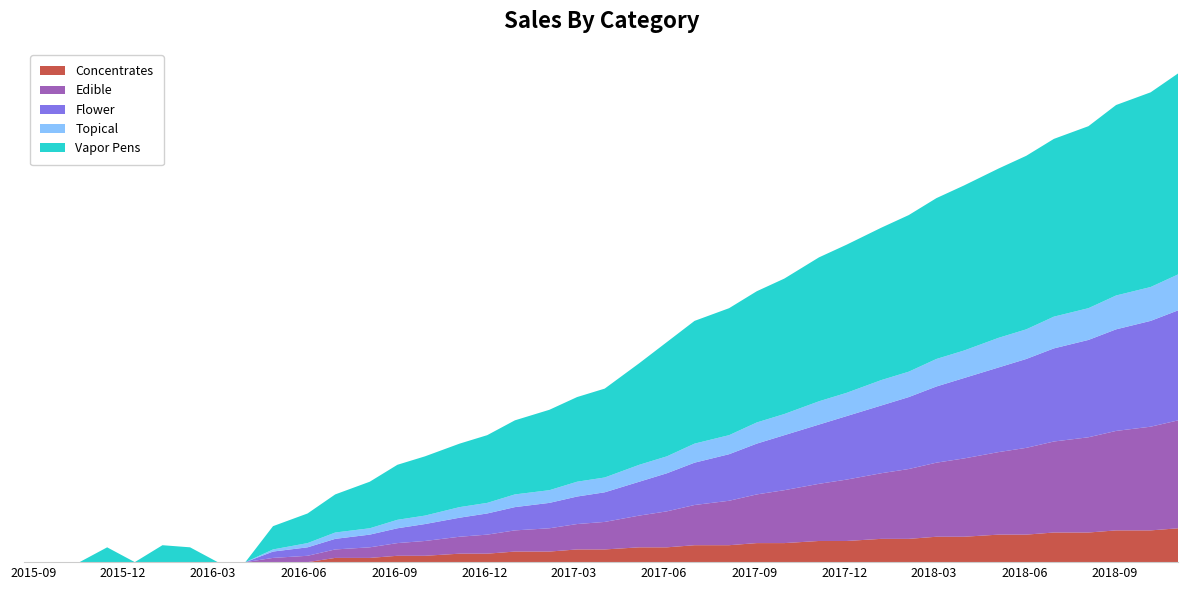

Reading left to right, transcribe all the data shown in this chart.

Concentrates: 0	0	0	0	0	0	0	0	0	0	0	2	2	3	3	4	4	5	5	6	6	7	7	8	8	9	9	10	10	11	11	12	12	13	13	14	14	15	15	16
Edible: 0	0	0	0	0	0	0	0	0	2	3	4	5	6	7	8	9	10	11	12	13	15	17	19	21	23	25	27	29	31	33	35	37	39	41	43	45	47	49	51
Flower: 0	0	0	0	0	0	0	0	0	3	4	5	6	7	8	9	10	11	12	13	14	16	18	20	22	24	26	28	30	32	34	36	38	40	42	44	46	48	50	52
Topical: 0	0	0	0	0	0	0	0	0	1	2	3	3	4	4	5	5	6	6	7	7	8	8	9	9	10	10	11	11	12	12	13	13	14	14	15	15	16	16	17
Vapor Pens: 0	0	0	7	0	8	7	0	0	11	14	18	22	26	28	30	32	35	38	40	42	48	54	58	60	62	64	68	70	72	74	76	78	80	82	84	86	90	92	95